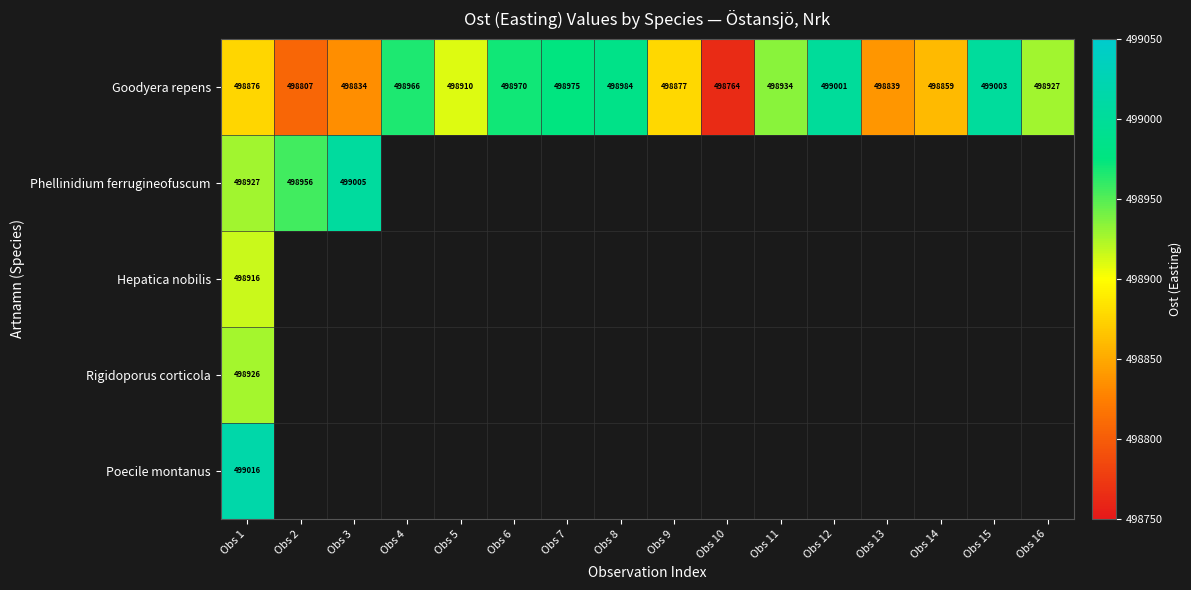

The value of Phellinidium ferrugineofuscum at Obs 3 is 499005. True or false?

True